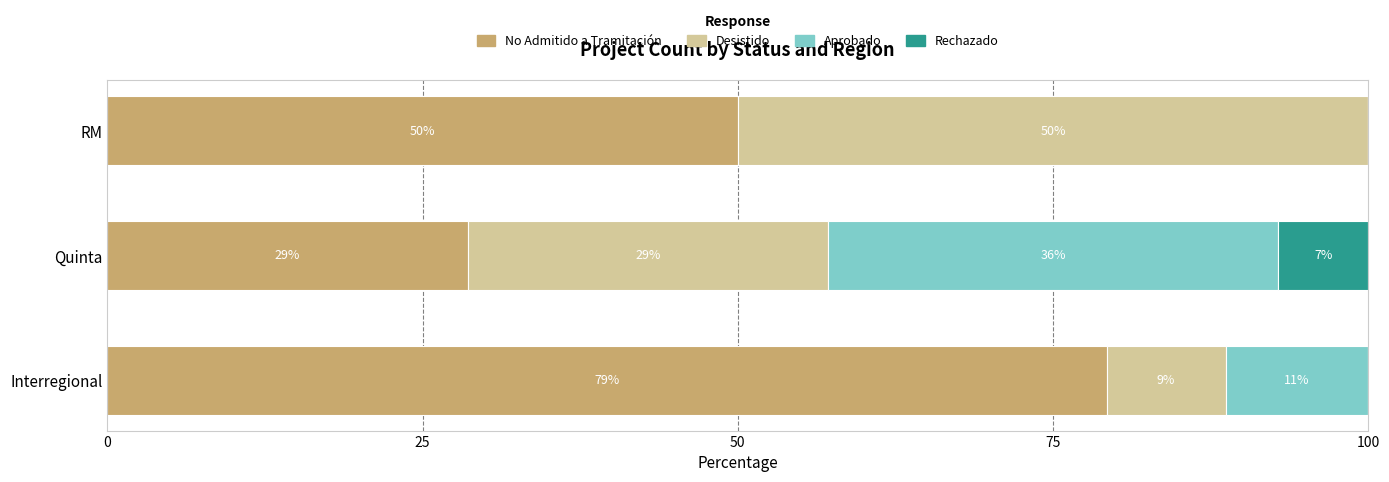

What are all the series names shown in the legend?

No Admitido a Tramitación, Desistido, Aprobado, Rechazado